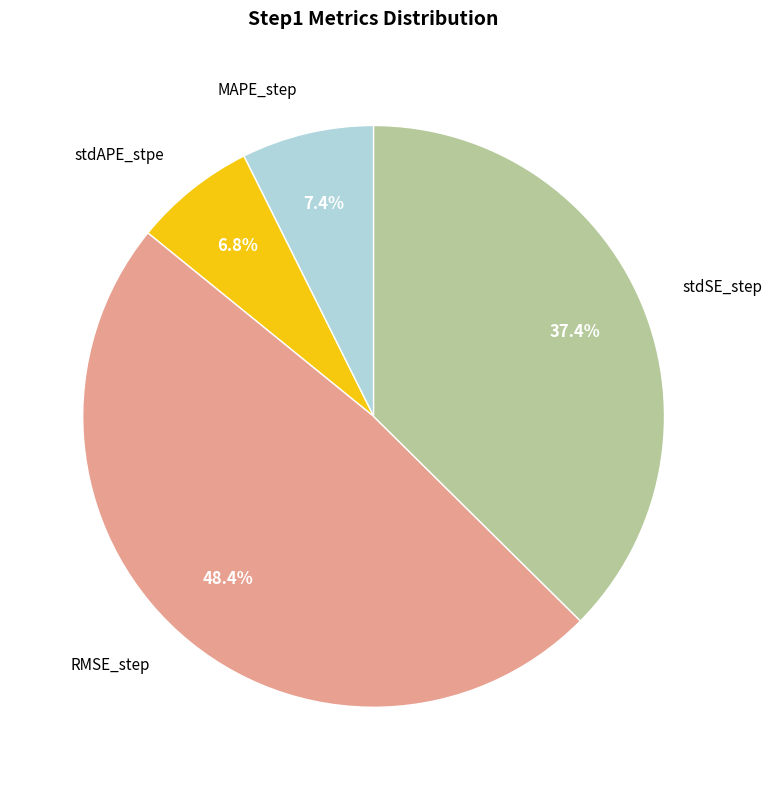

Does any single category account for the majority?

No